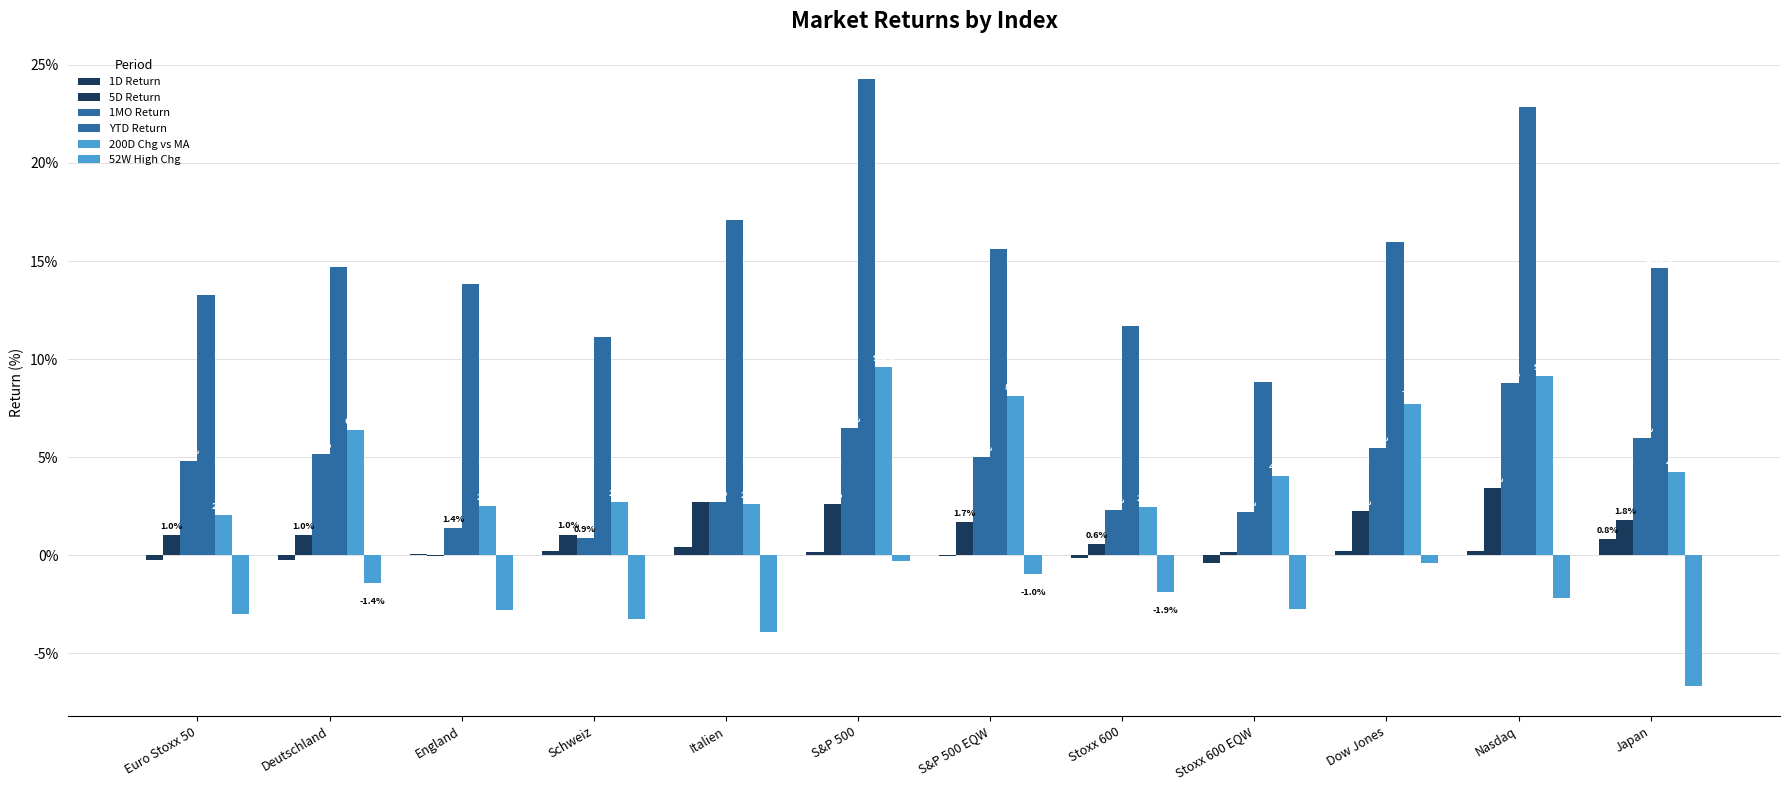

Reading left to right, extract all data points from this chart.

CURRENT_TRR_1D: Euro Stoxx 50=-0.2	Deutschland=-0.2	England=0.0	Schweiz=0.2	Italien=0.4	S&P 500=0.1	S&P 500 EQW=-0.0	Stoxx 600=-0.2	Stoxx 600 EQW=-0.4	Dow Jones=0.2	Nasdaq=0.2	Japan=0.8
CURRENT_TRR_5D: Euro Stoxx 50=1.0	Deutschland=1.0	England=-0.1	Schweiz=1.0	Italien=2.7	S&P 500=2.6	S&P 500 EQW=1.7	Stoxx 600=0.6	Stoxx 600 EQW=0.2	Dow Jones=2.2	Nasdaq=3.4	Japan=1.8
CURRENT_TRR_1MO: Euro Stoxx 50=4.8	Deutschland=5.2	England=1.4	Schweiz=0.9	Italien=2.7	S&P 500=6.5	S&P 500 EQW=5.0	Stoxx 600=2.3	Stoxx 600 EQW=2.2	Dow Jones=5.5	Nasdaq=8.8	Japan=6.0
CURRENT_TRR_YTD: Euro Stoxx 50=13.2	Deutschland=14.7	England=13.8	Schweiz=11.1	Italien=17.1	S&P 500=24.3	S&P 500 EQW=15.6	Stoxx 600=11.7	Stoxx 600 EQW=8.8	Dow Jones=16.0	Nasdaq=22.8	Japan=14.6
CHG_PCT_MOV_AVG_200D: Euro Stoxx 50=2.0	Deutschland=6.4	England=2.5	Schweiz=2.7	Italien=2.6	S&P 500=9.6	S&P 500 EQW=8.1	Stoxx 600=2.5	Stoxx 600 EQW=4.0	Dow Jones=7.7	Nasdaq=9.1	Japan=4.2
CHG_PCT_HIGH_52WEEK: Euro Stoxx 50=-3.0	Deutschland=-1.4	England=-2.8	Schweiz=-3.3	Italien=-3.9	S&P 500=-0.3	S&P 500 EQW=-1.0	Stoxx 600=-1.9	Stoxx 600 EQW=-2.8	Dow Jones=-0.4	Nasdaq=-2.2	Japan=-6.6